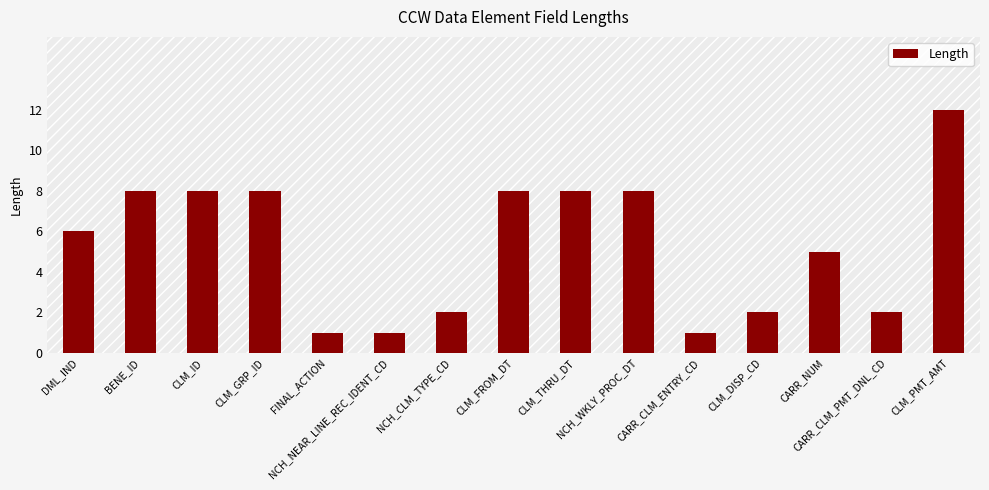

What position from the right is CLM_THRU_DT?

7